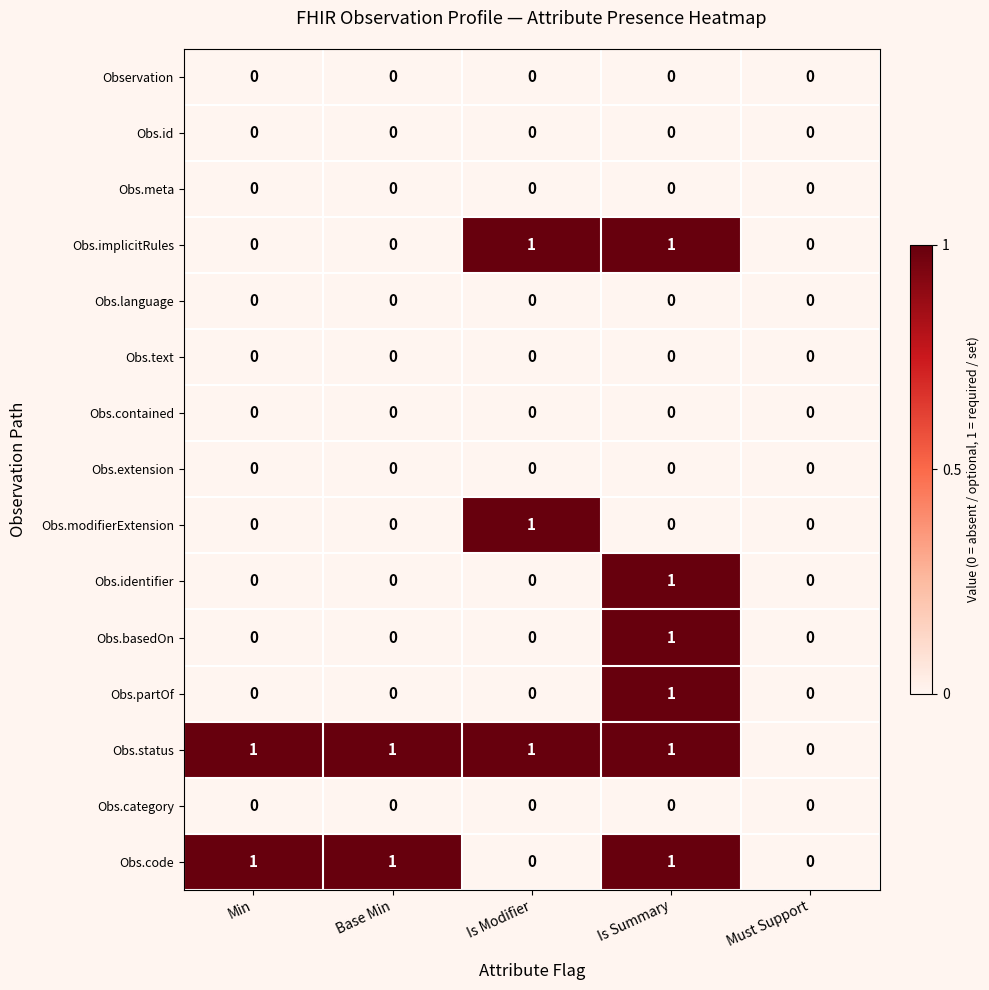

Is it true that Obs.text equals 0 at Is Modifier?

True